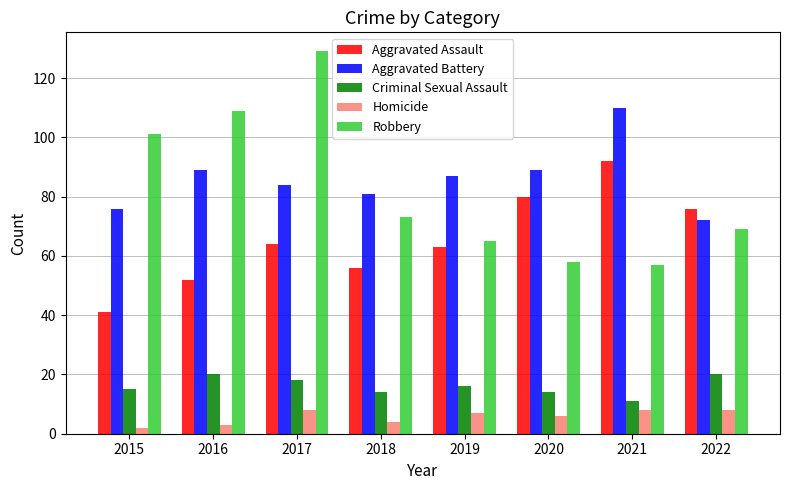

The value of Robbery at 2019 is 15. True or false?

False